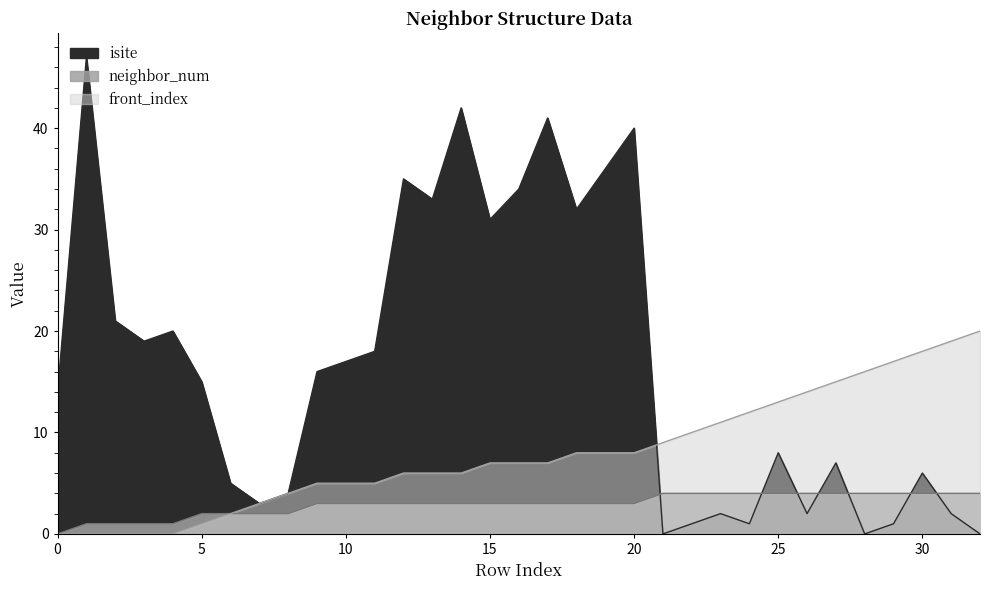

Reading right to left, extract all data points from this chart.

isite: 0	2	6	1	0	7	2	8	1	2	1	0	40	36	32	41	34	31	42	33	35	18	17	16	4	3	5	15	20	19	21	47	14
neighbor_num: 4	4	4	4	4	4	4	4	4	4	4	4	3	3	3	3	3	3	3	3	3	3	3	3	2	2	2	2	1	1	1	1	0
front_index: 20	19	18	17	16	15	14	13	12	11	10	9	8	8	8	7	7	7	6	6	6	5	5	5	4	3	2	1	0	0	0	0	0